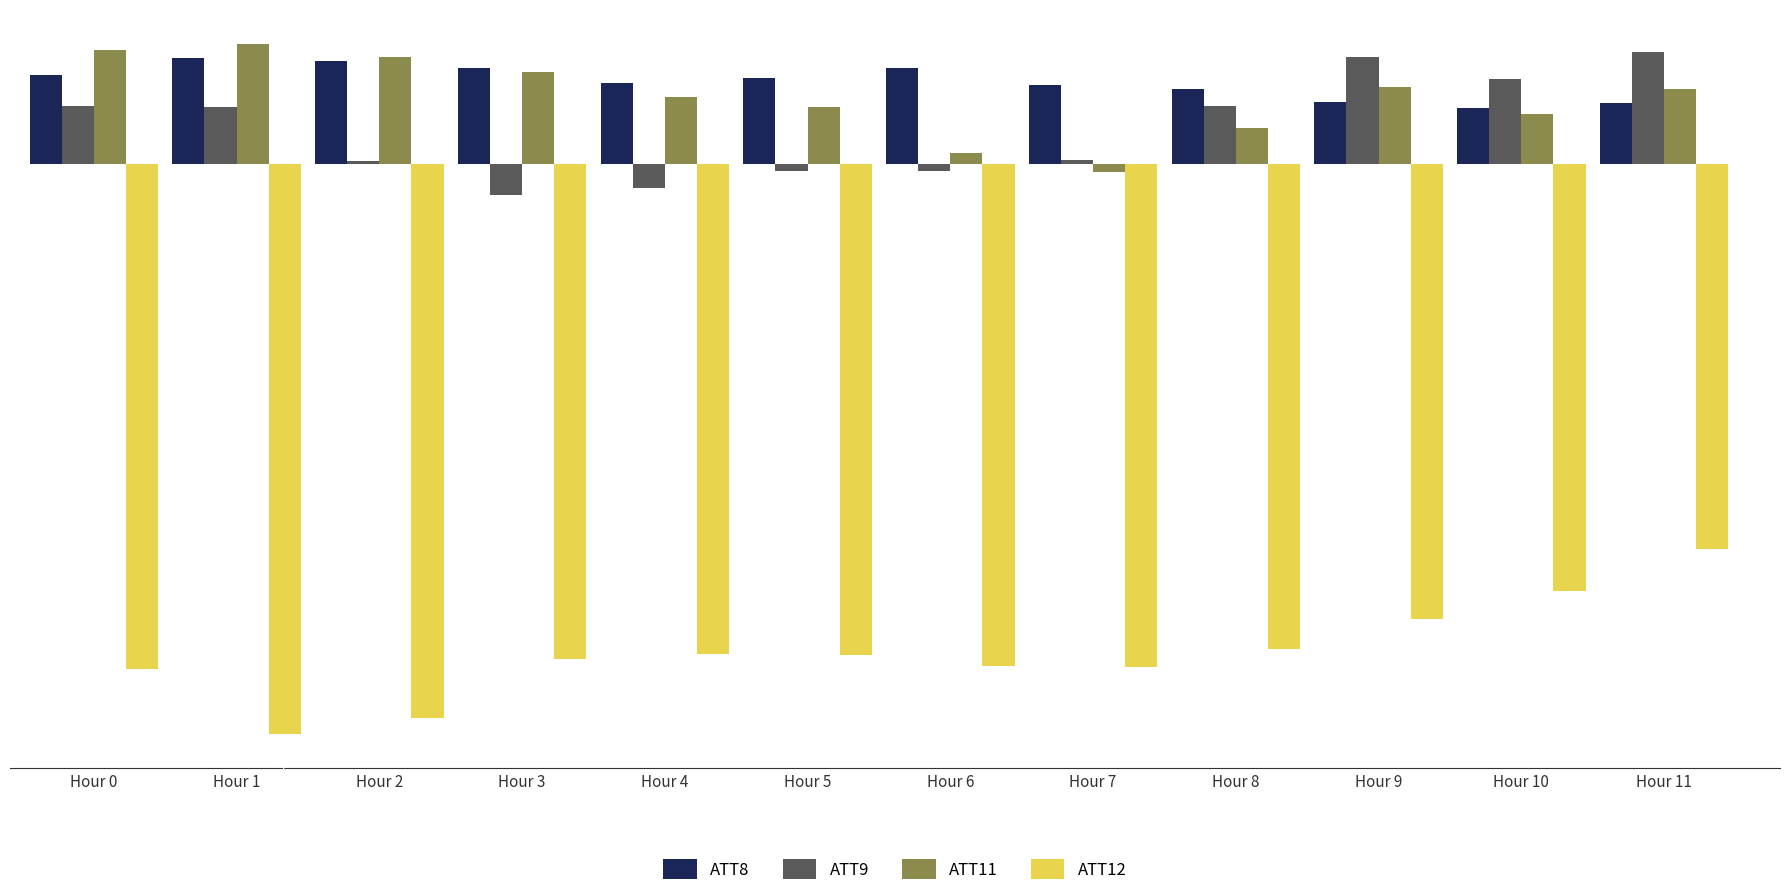

What is the minimum value shown in the chart?

-28.8